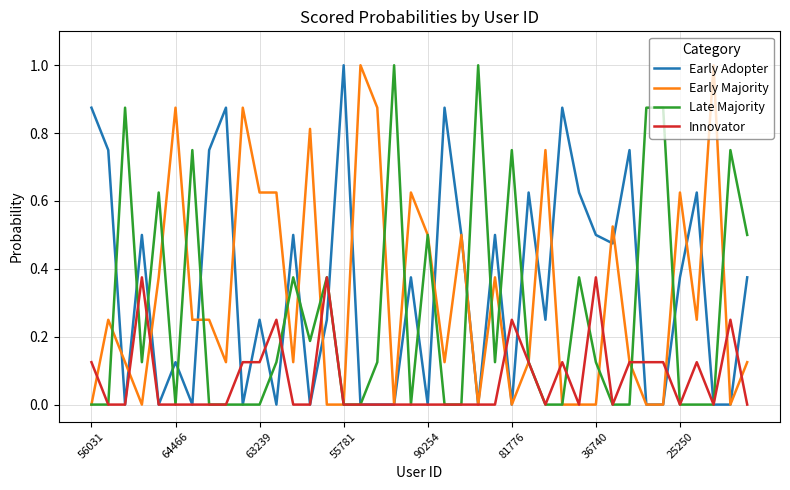

What are all the series names shown in the legend?

Early Adopter, Early Majority, Late Majority, Innovator